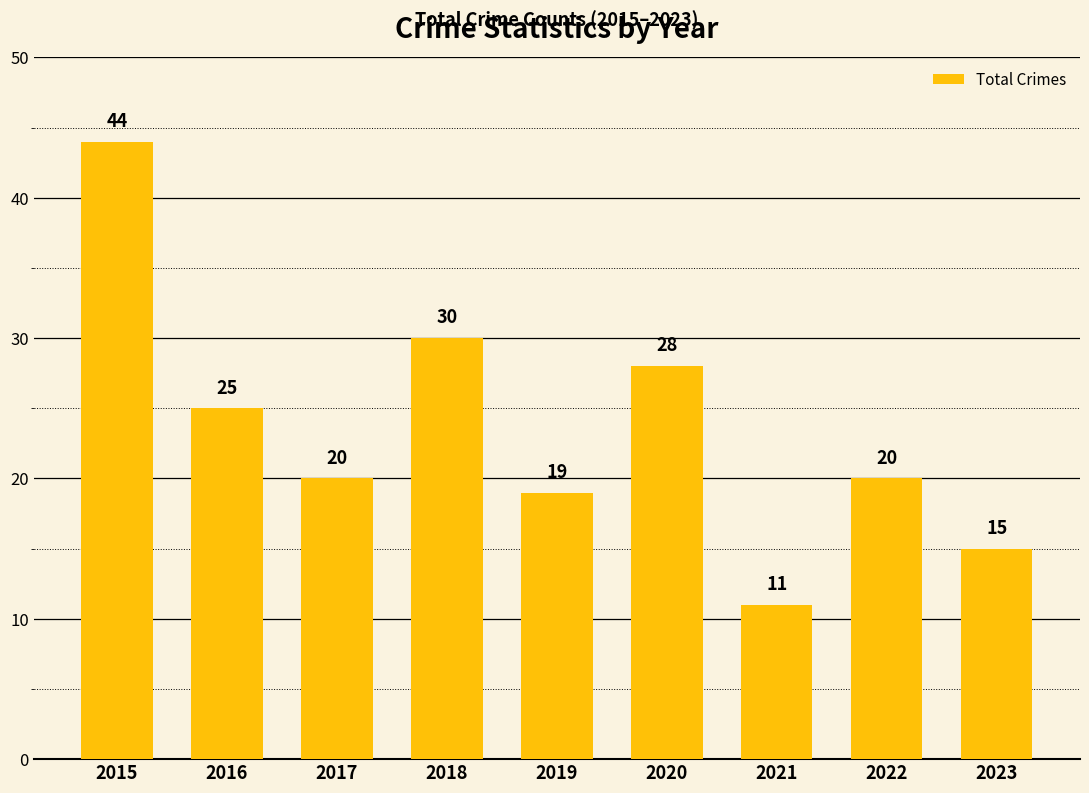

Are the bars horizontal?

No